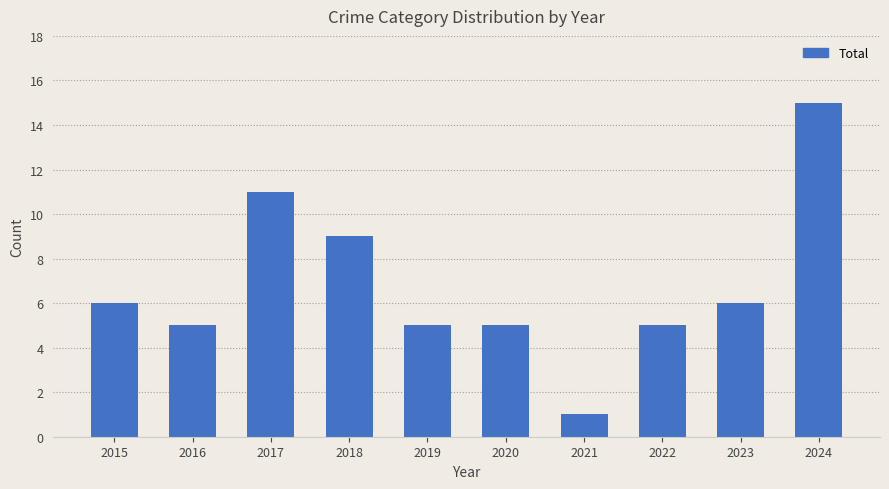

Where is the data nearest to the value 8?

2018